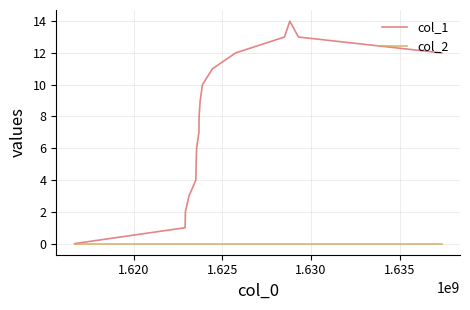

Which series has the widest spread of values?

col_1